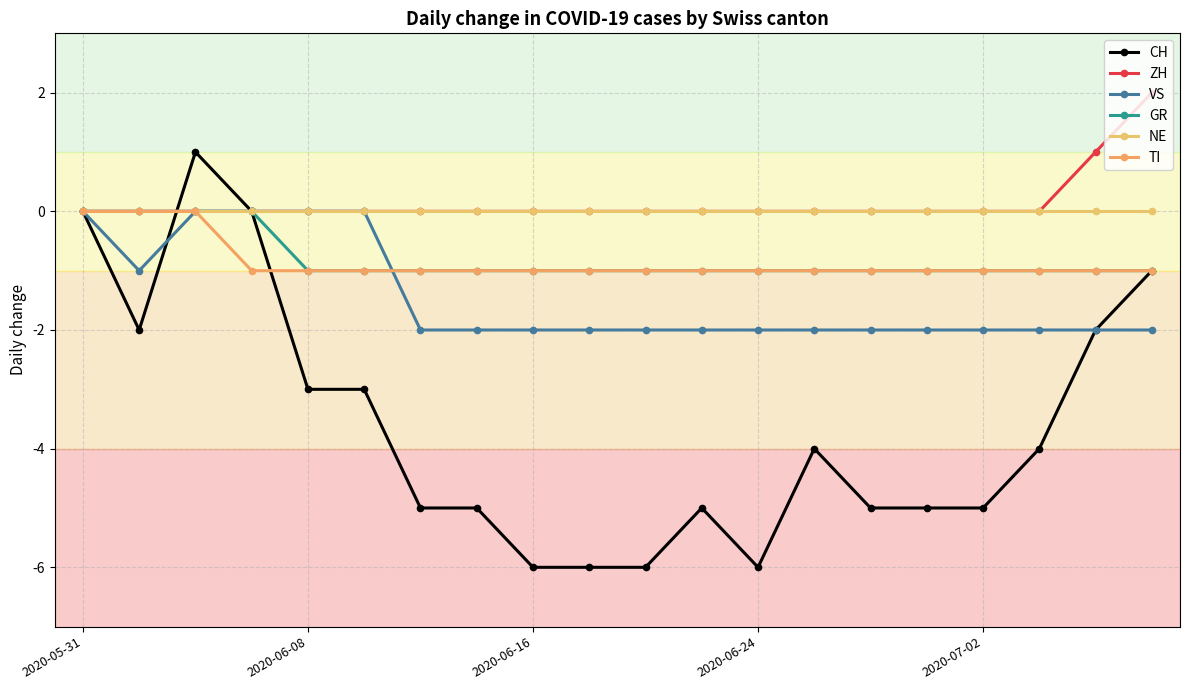

How many data points does each series have?

20